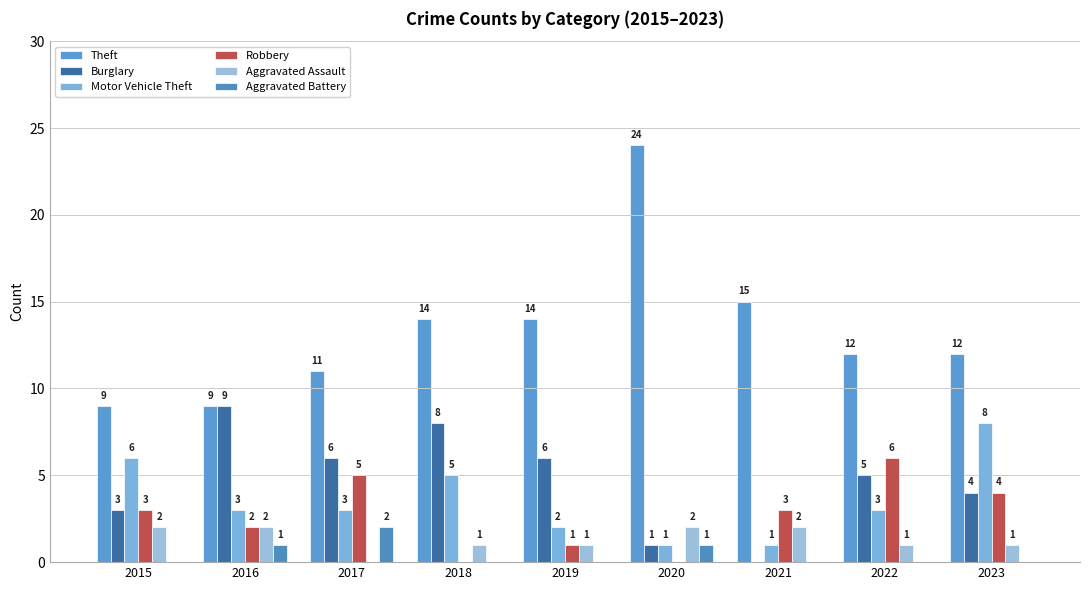

How many distinct data groups are displayed?

6